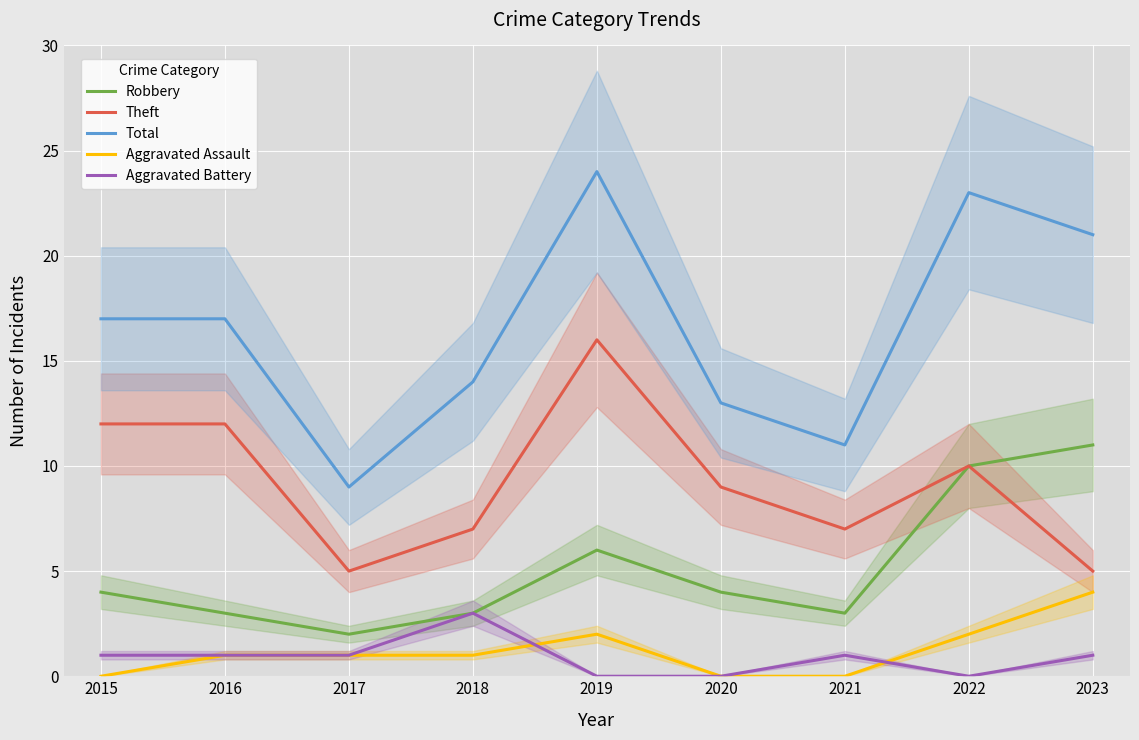

What is the value of the Total point at the 8th from the left?

23